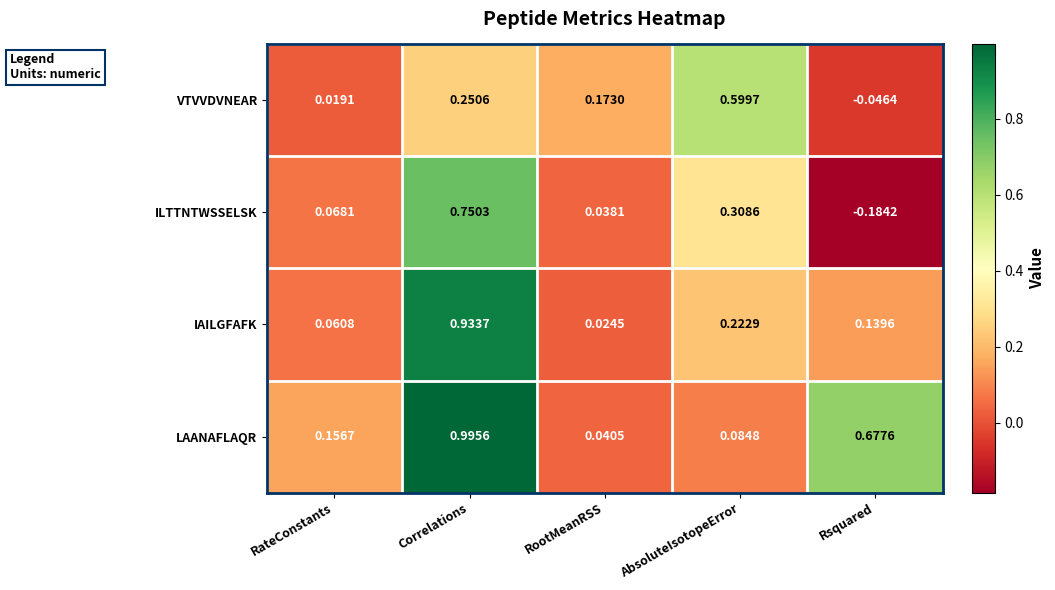

Which series has the largest total across all categories?

LAANAFLAQR